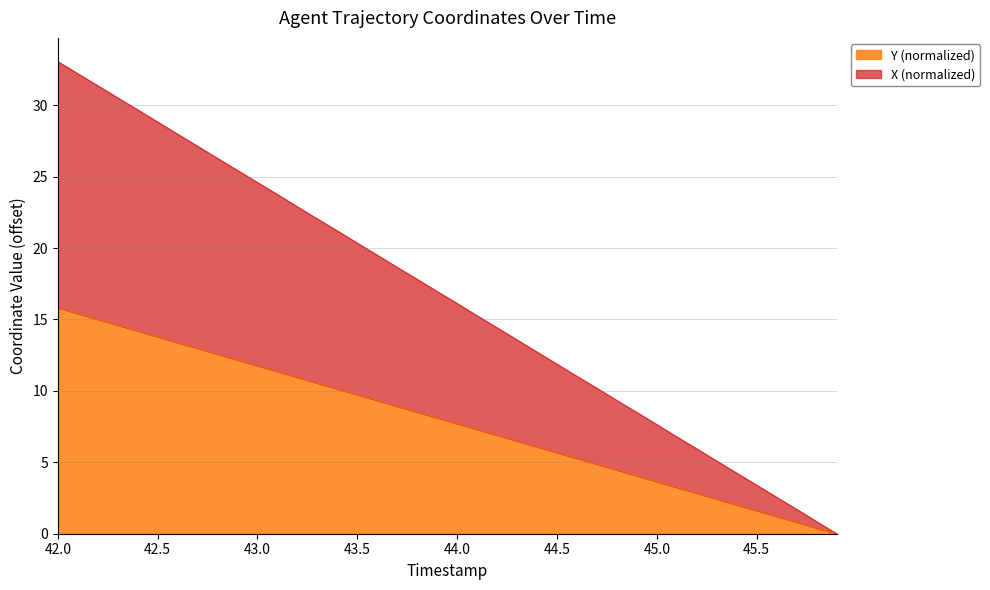

What is the highest value of the Y (normalized) series?

15.8